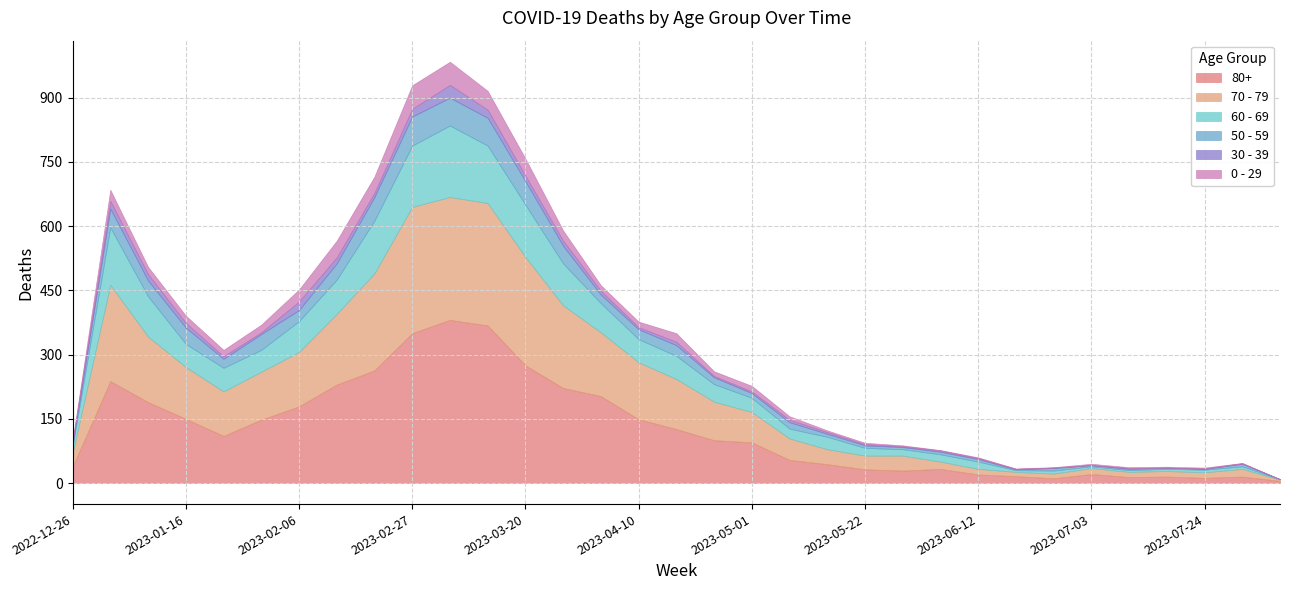

What is the label of the 6th point from the right?

2023-07-03